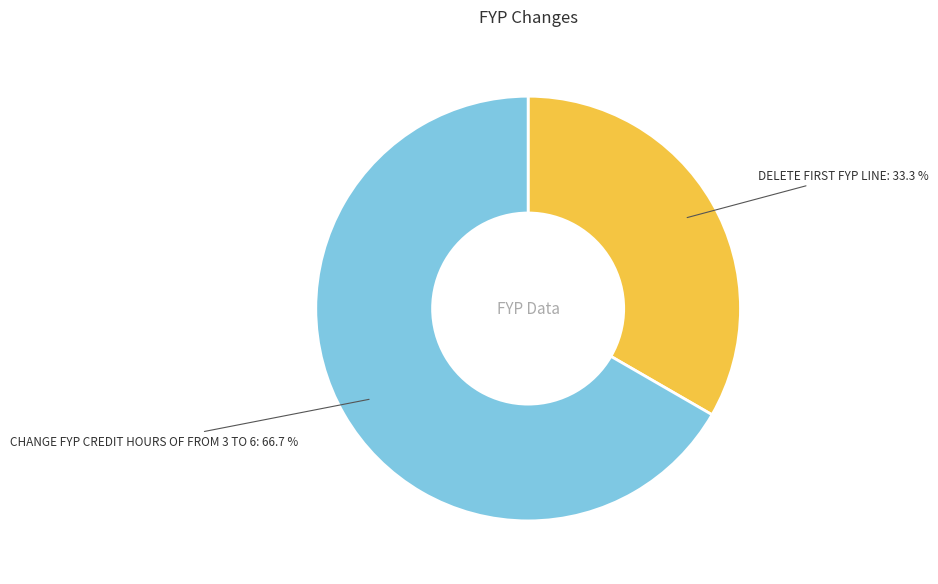

Does CHANGE FYP CREDIT HOURS OF FROM 3 TO 6 represent more than half of the total?

Yes